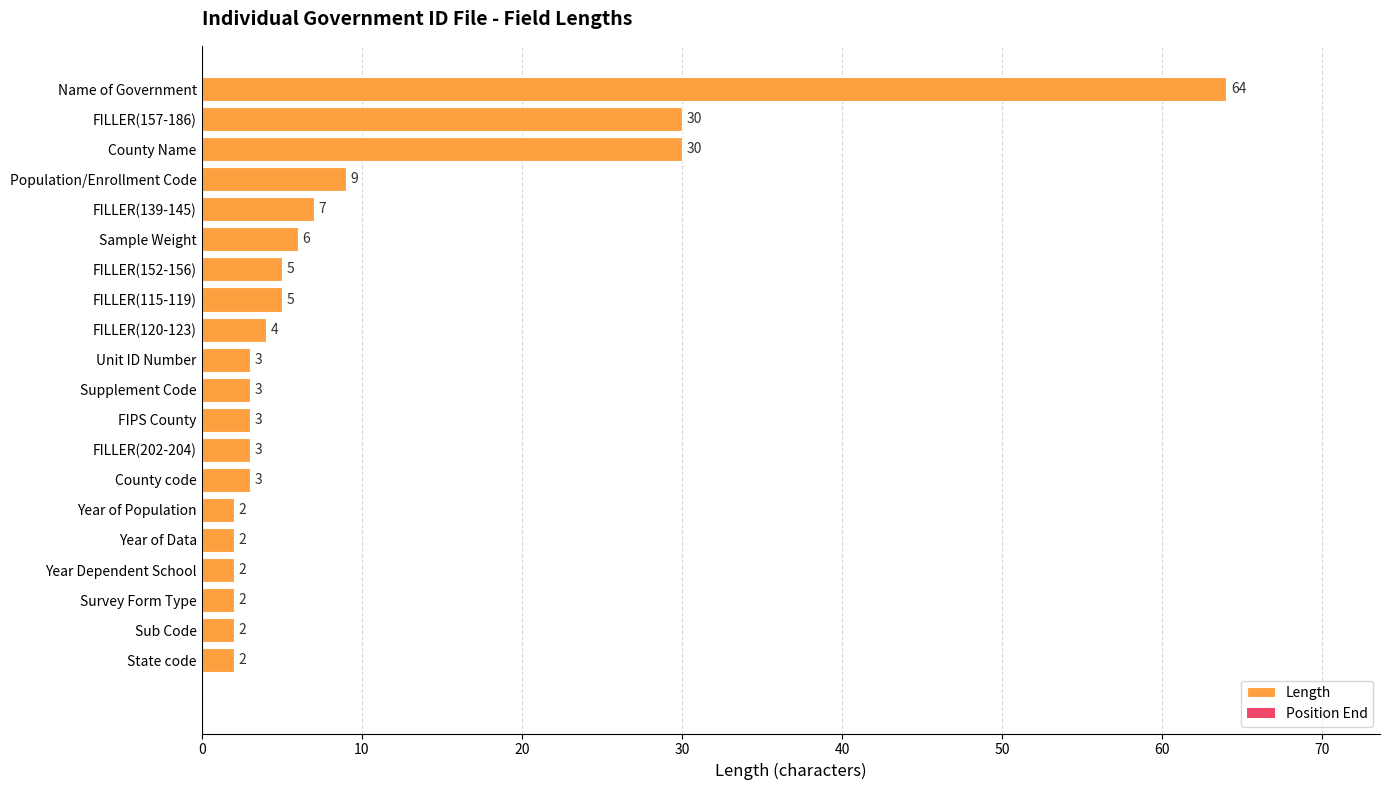

How many data points are less than 3?

6